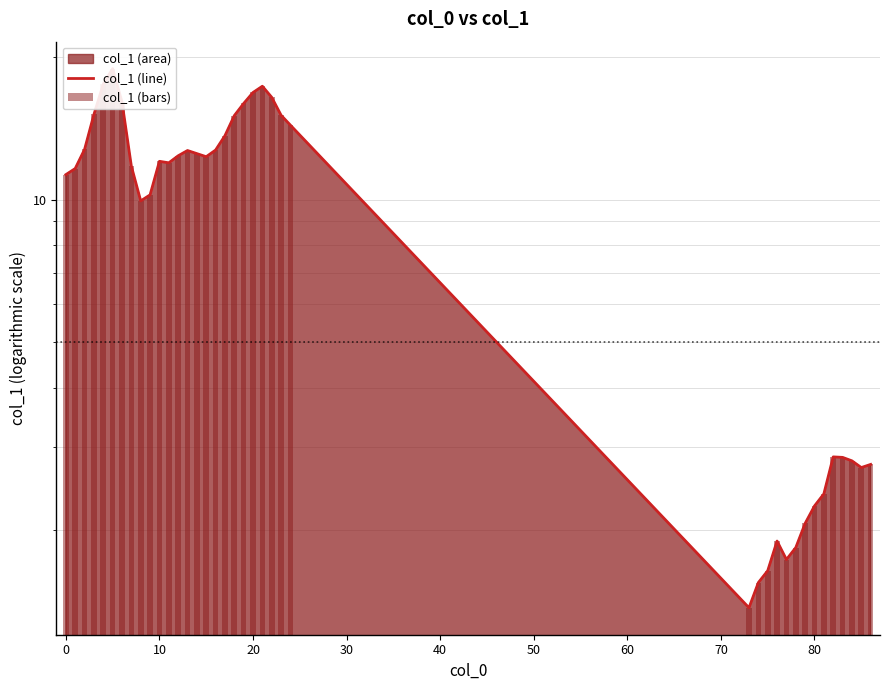

Which series changed the most between 11 and 21?

col_1 (line)